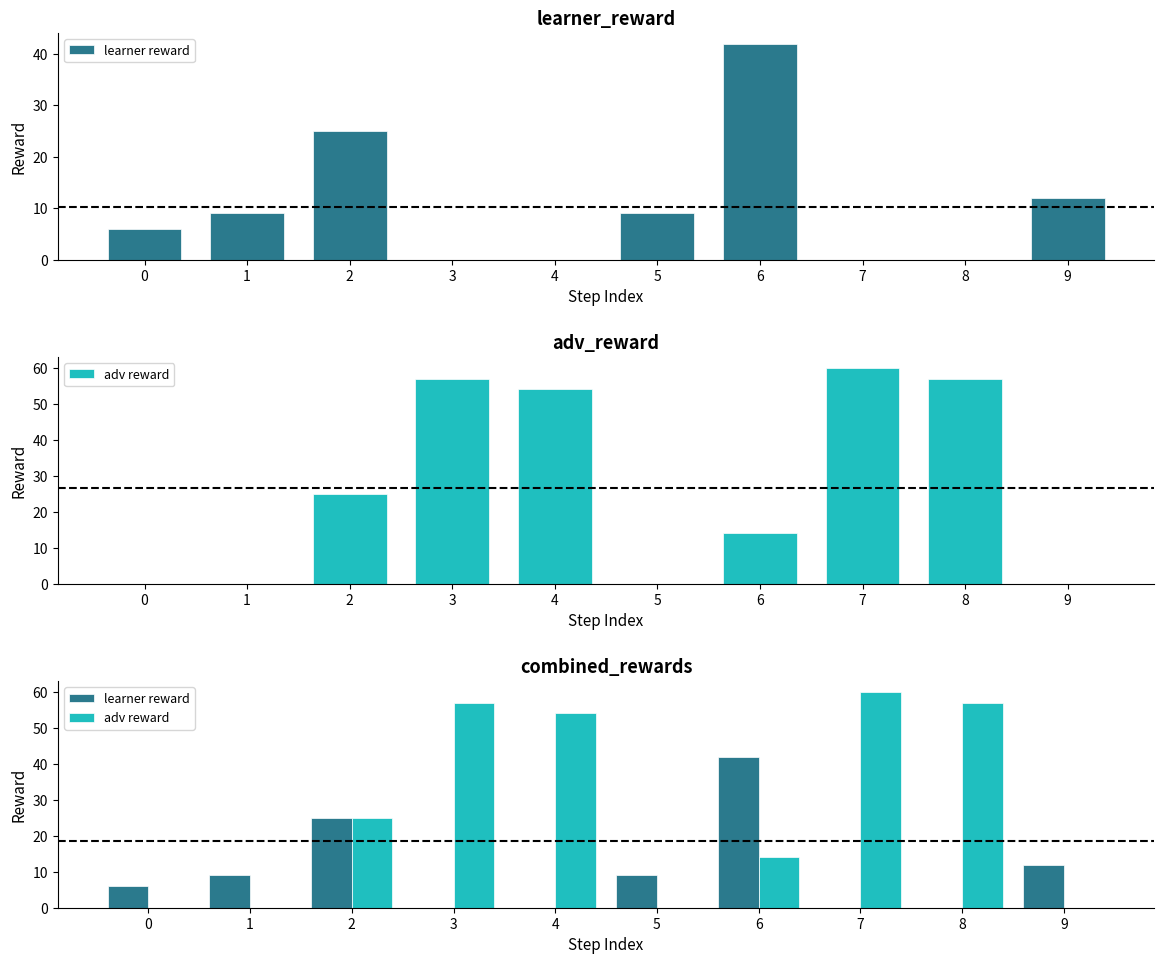

List the series in order of their peak value, highest first.

adv reward, learner reward